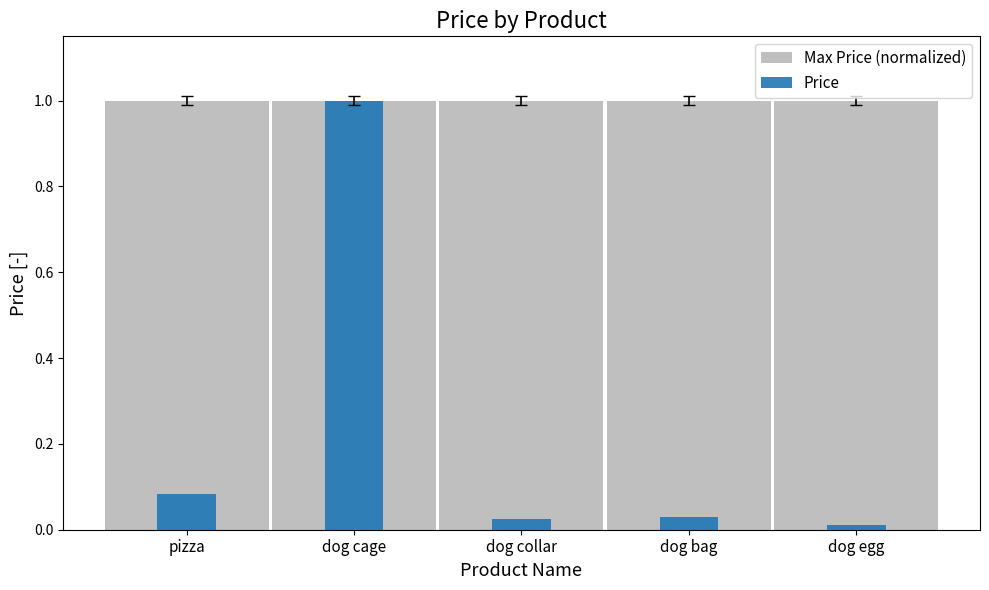

Reading left to right, what are all the values shown in this chart?

Max Price (normalized): 1.0	1.0	1.0	1.0	1.0
Price: 0.1	1.0	0.0	0.0	0.0